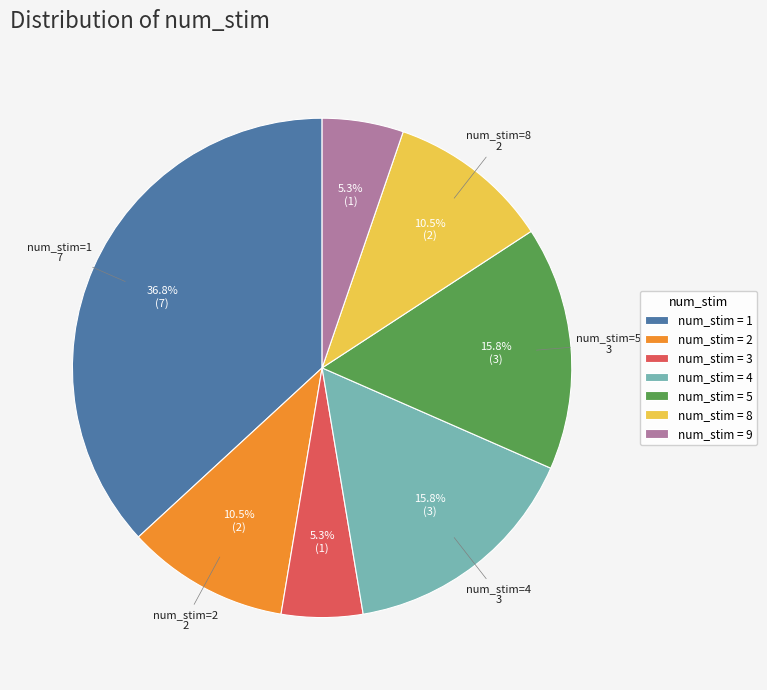

Count the number of slices in the pie.

7